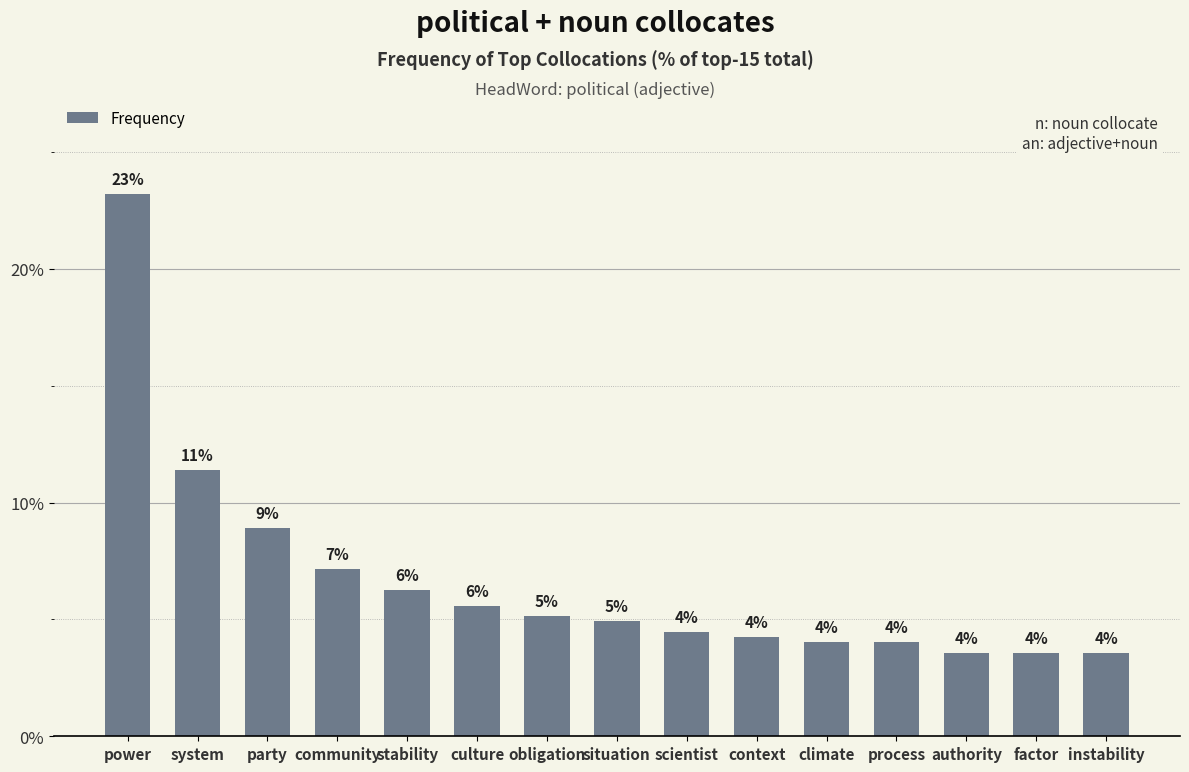

What is the maximum value shown in the chart?

23.2